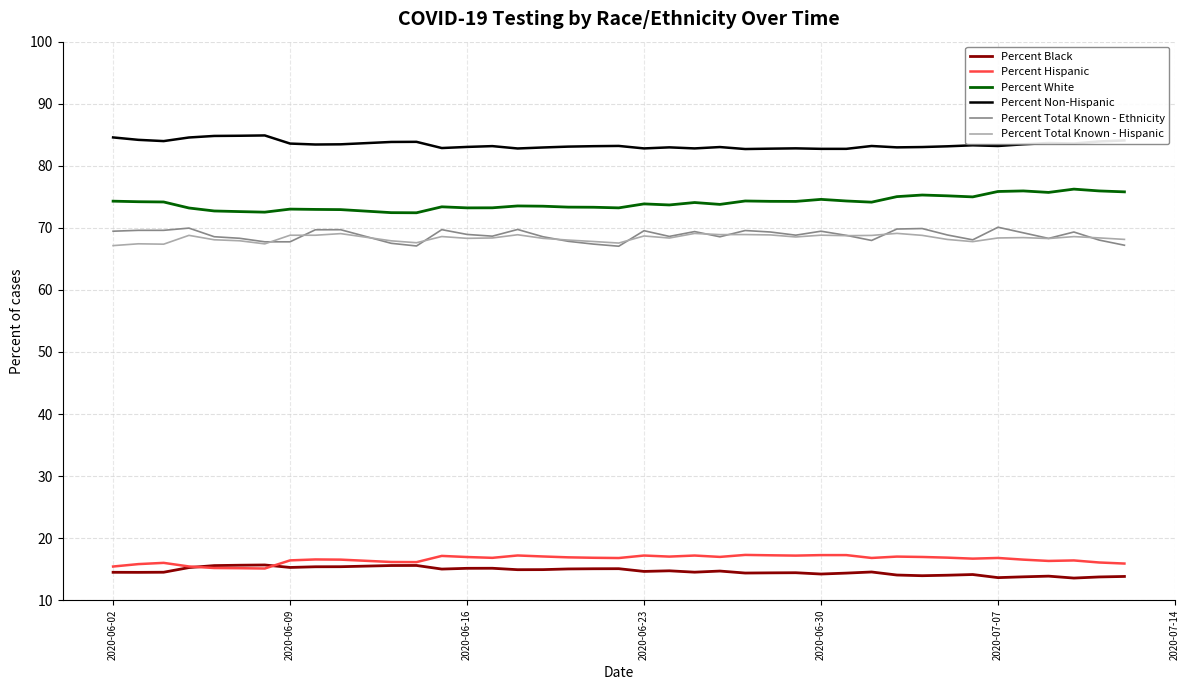

True or false: Percent Hispanic and Percent Non-Hispanic intersect in this chart.

False